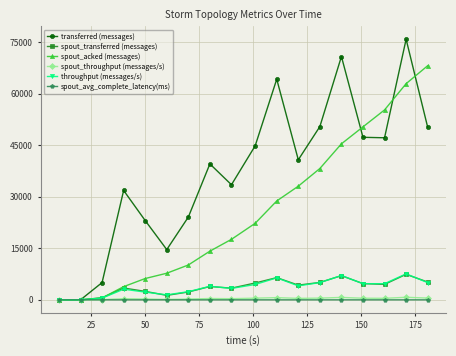

Which series has the widest spread of values?

transferred (messages)